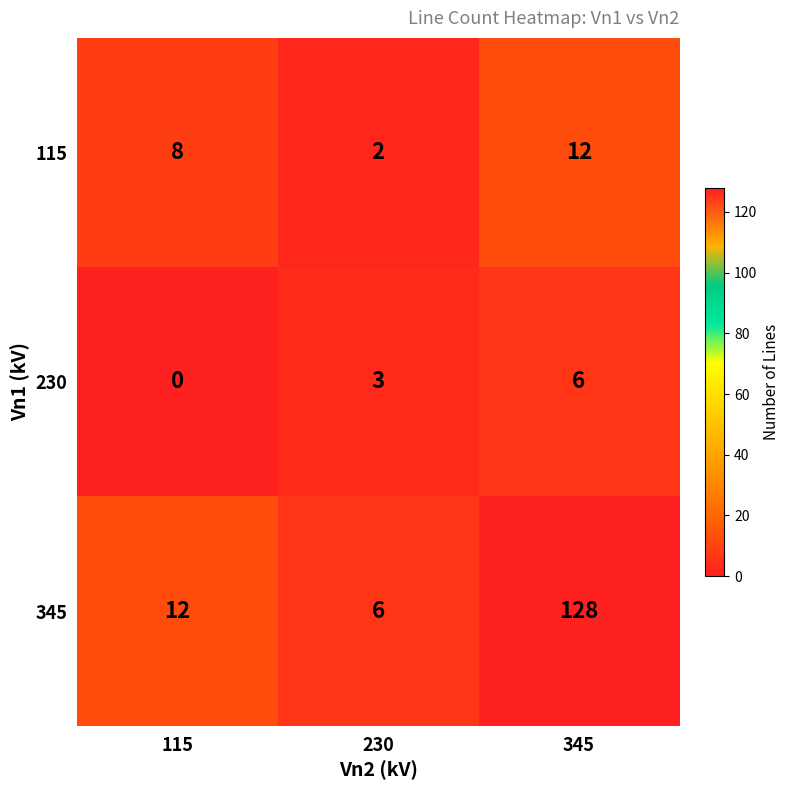

What is the greatest value displayed?

128